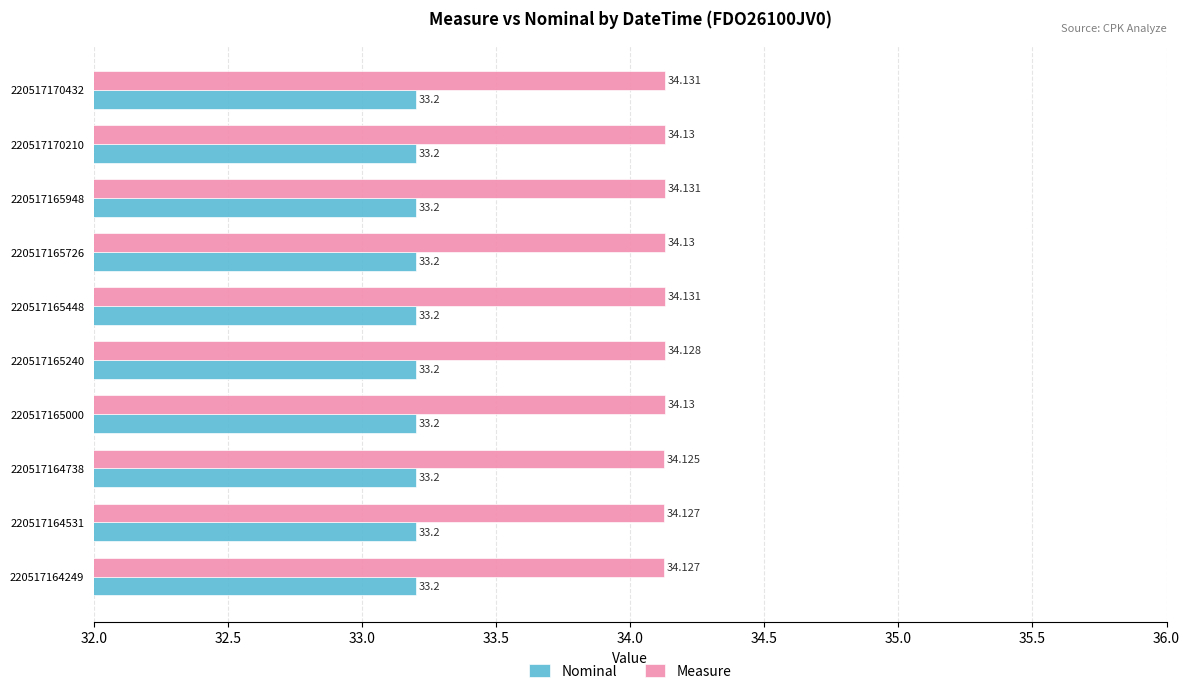

What is the lowest value of the Nominal series?

33.2